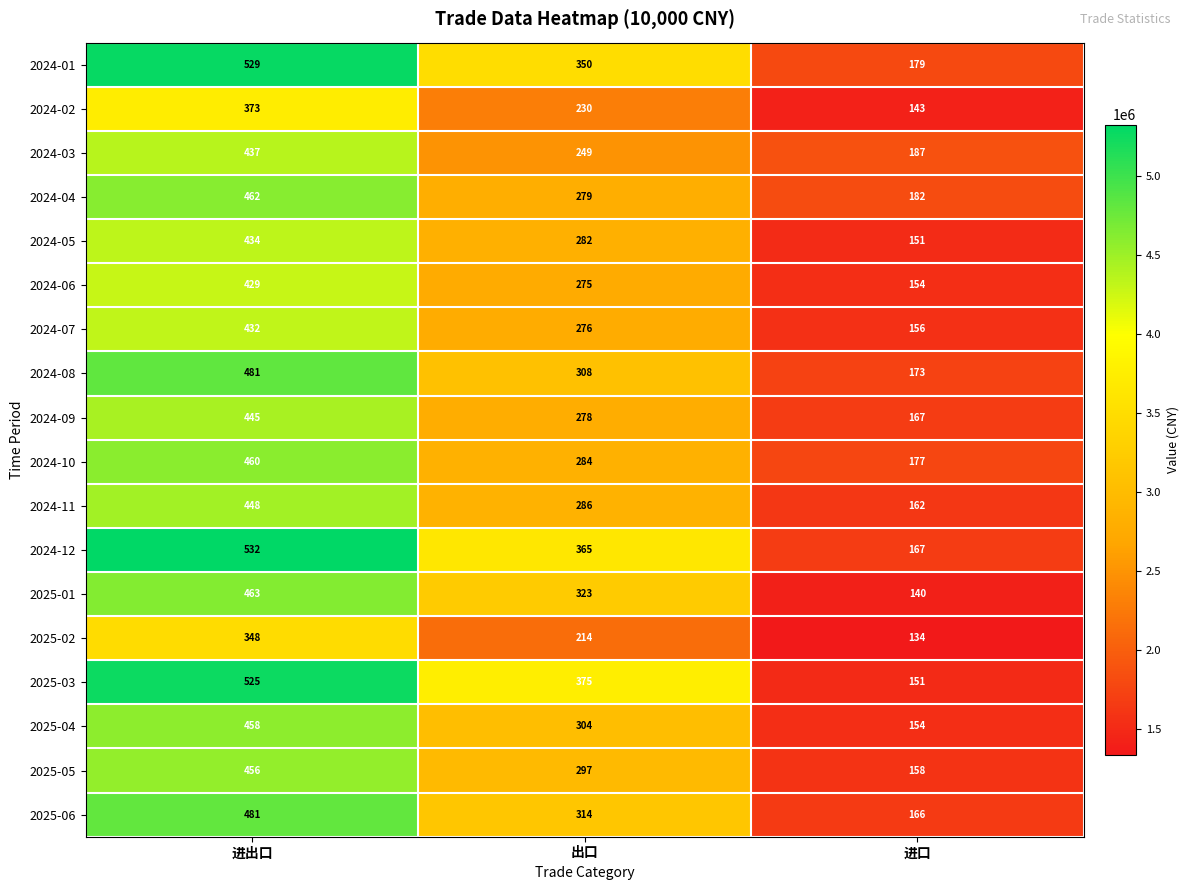

What is the greatest value displayed?

532